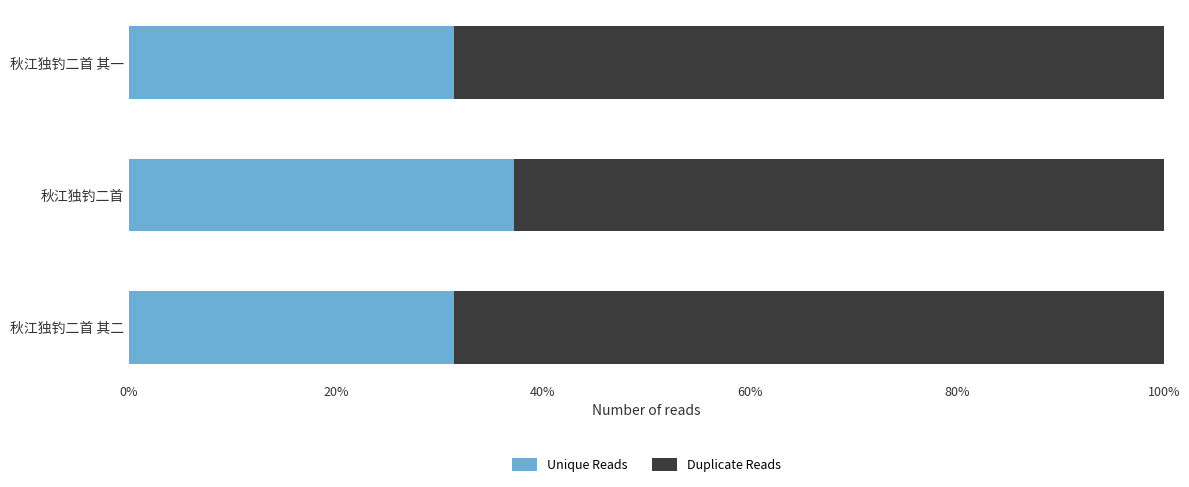

What are all the series names shown in the legend?

Unique Reads, Duplicate Reads